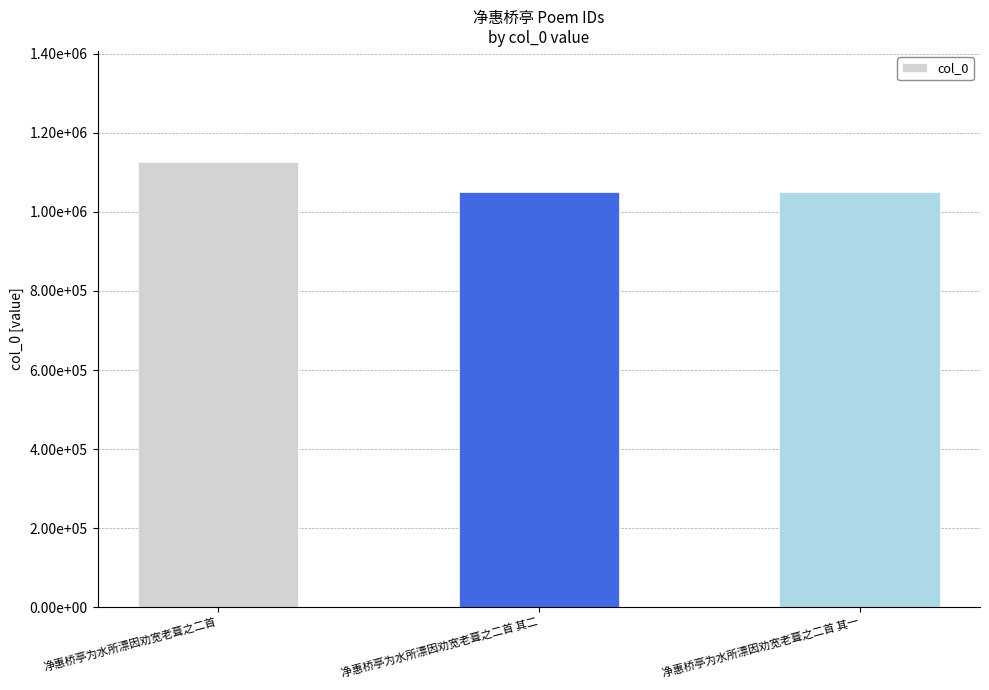

Reading left to right, what are all the values shown in this chart?

净惠桥亭为水所漂因劝宽老葺之二首=1125783	净惠桥亭为水所漂因劝宽老葺之二首 其二=1050471	净惠桥亭为水所漂因劝宽老葺之二首 其一=1050470